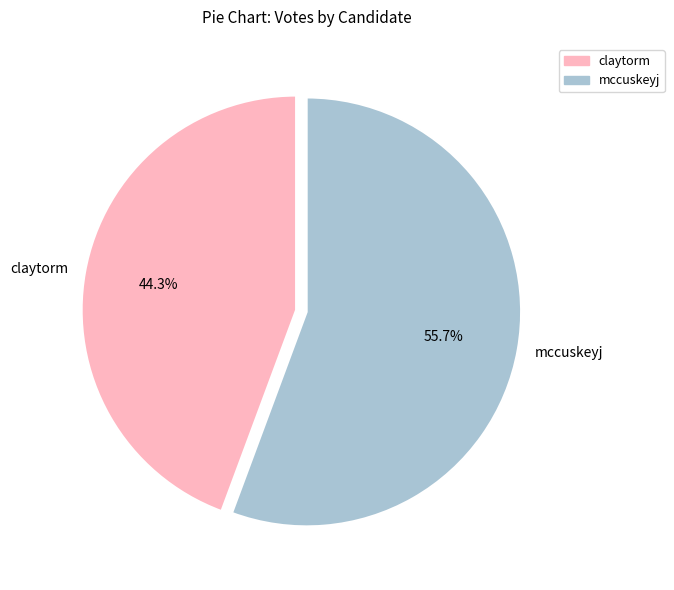

Does any single category account for the majority?

Yes